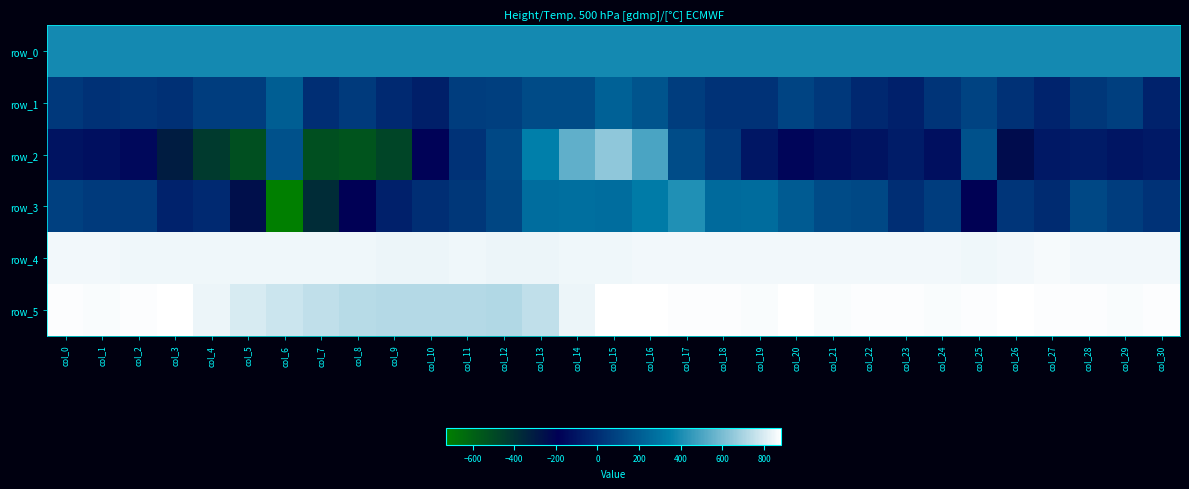

Which category has the lowest value in the row_3 series?

col_6